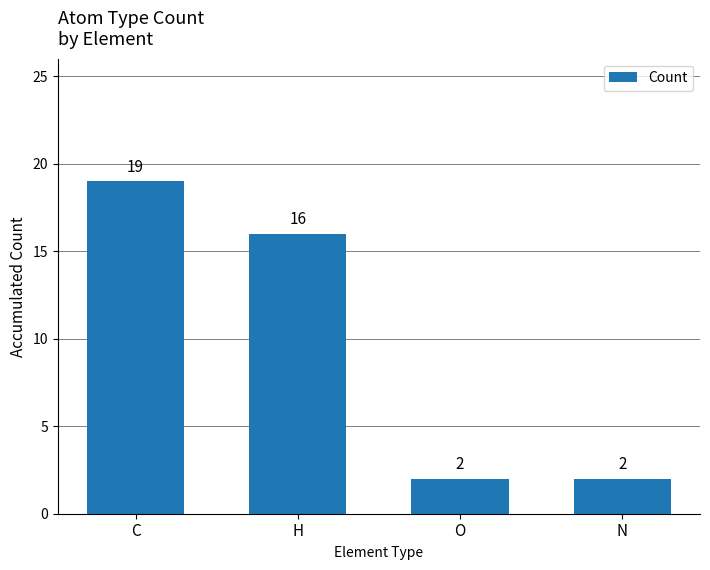

What is the maximum value shown in the chart?

19